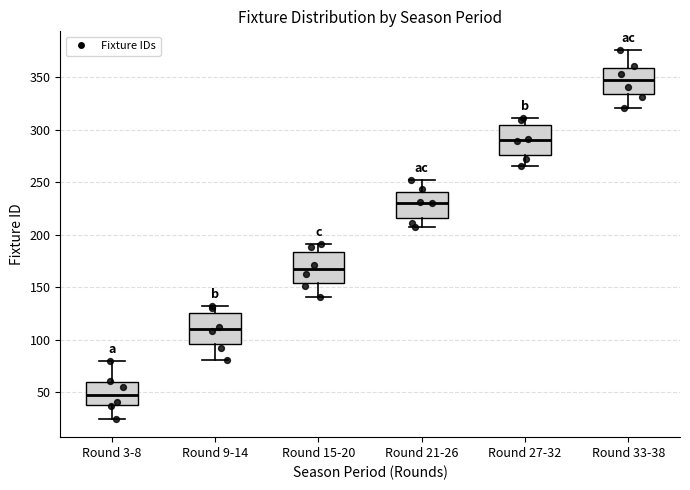

Where does the median line of the box for Round 21-26 sit on the y-axis? The values are not printed on the chart, so give them approximately, as read against the axis.

230